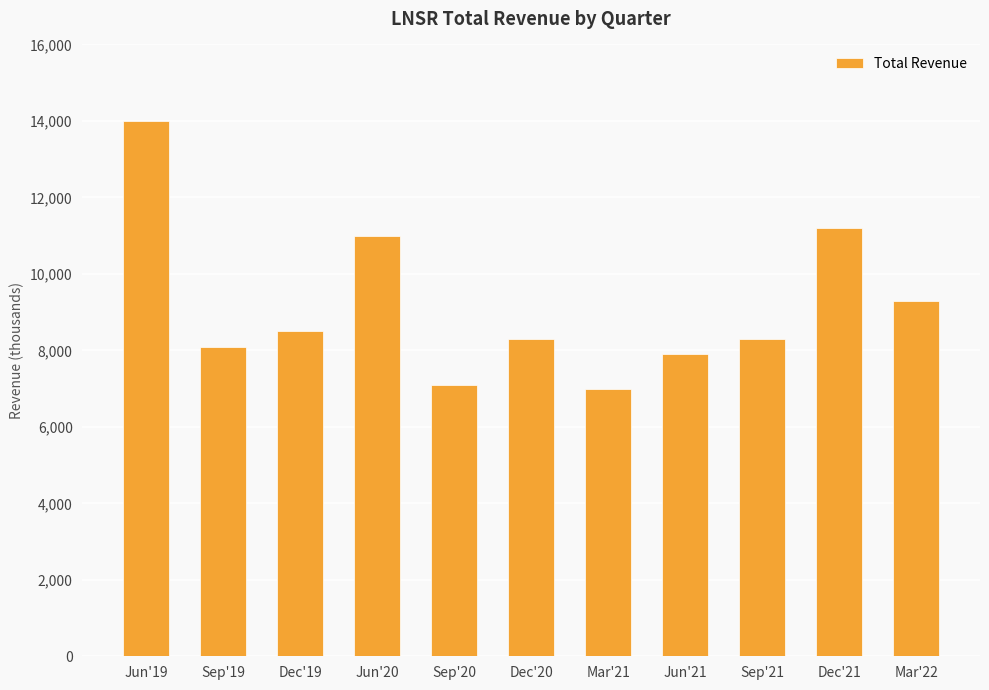

At which label is the value closest to 10500?

Jun'20